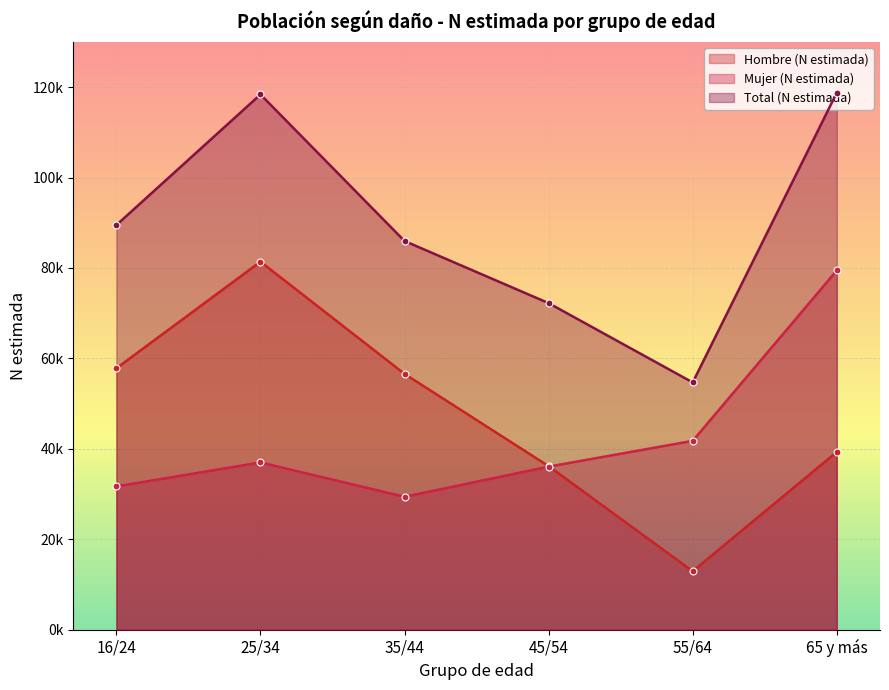

True or false: Mujer (N estimada) has a value of 9275 at 55/64.

False